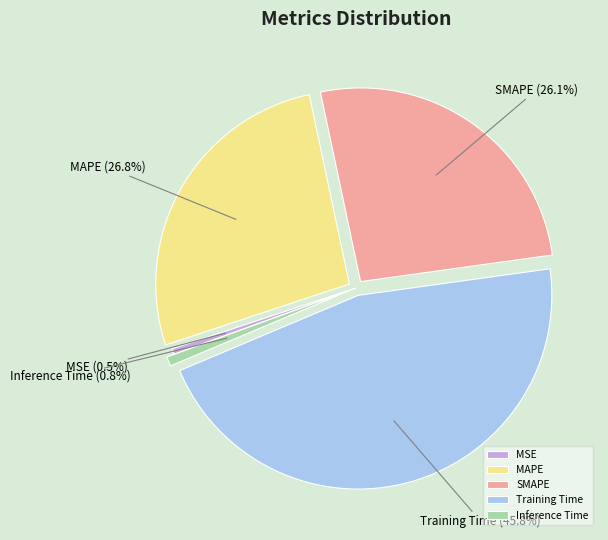

Does MSE represent more than half of the total?

No